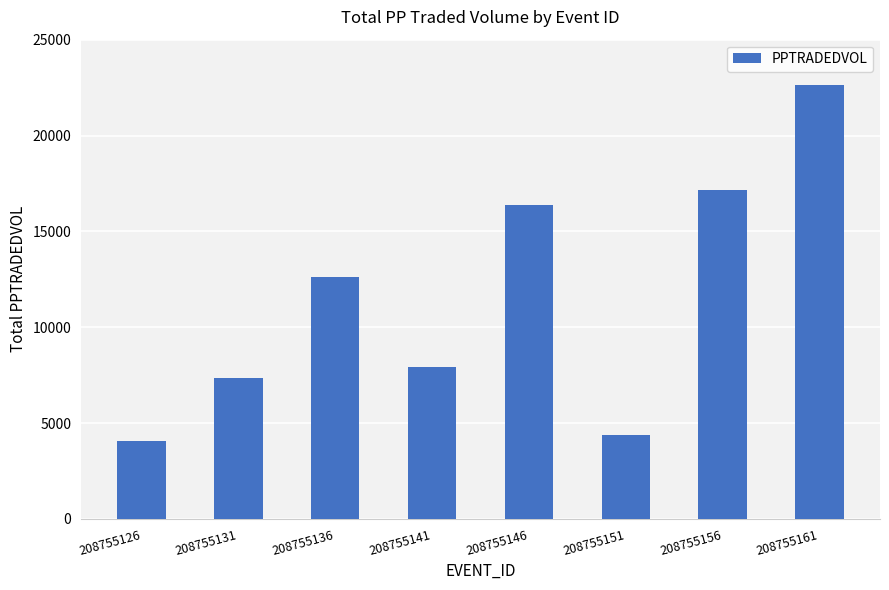

Which label corresponds to the largest value in the chart?

208755161